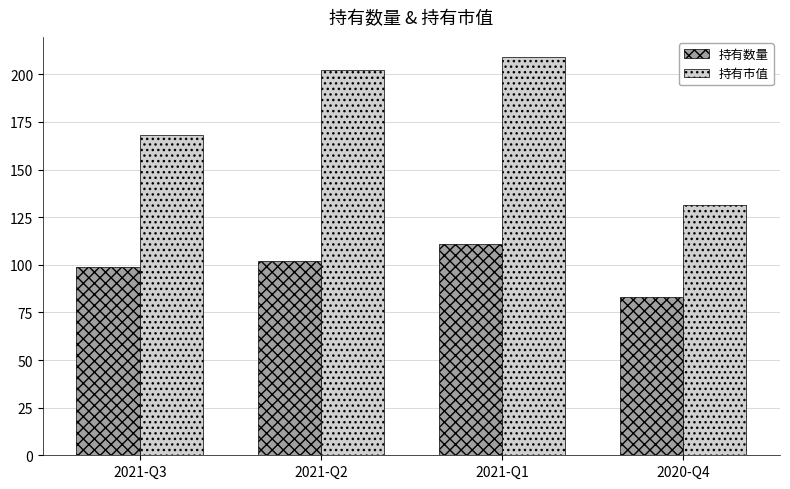

At which label is 持有数量 closest to 97?

2021-Q3